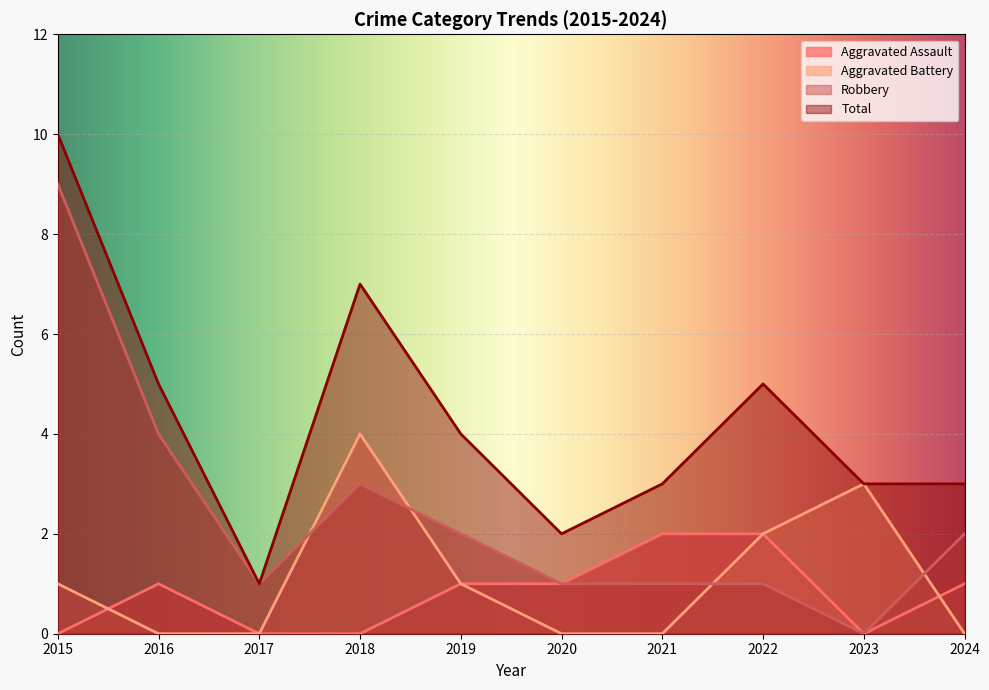

Does the chart display data point markers on the line(s)?

No